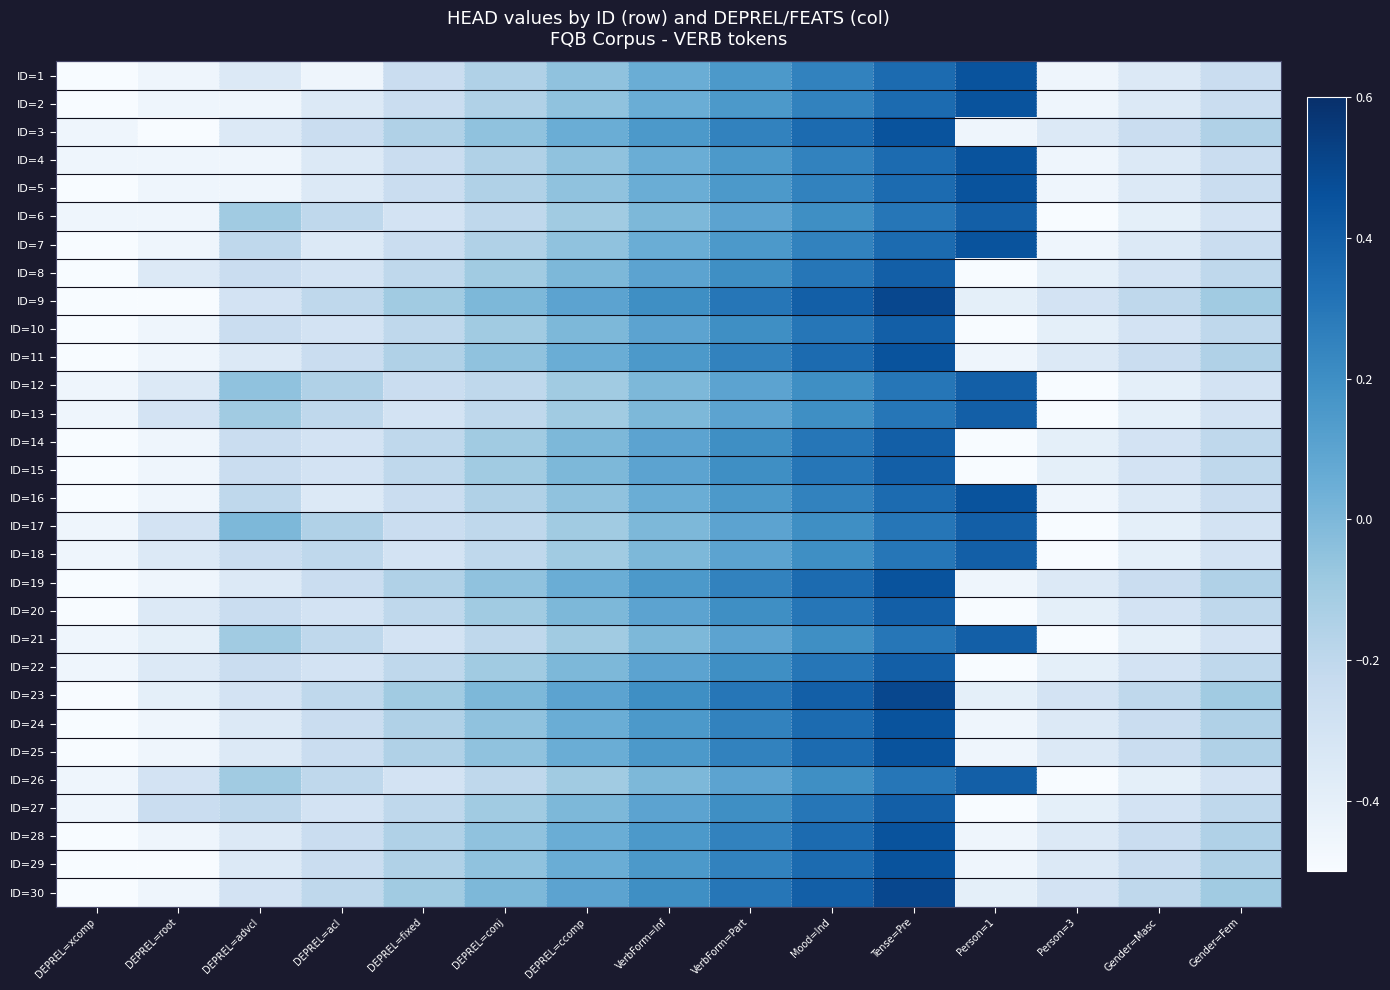

Reading left to right, extract all data points from this chart.

ID=1: DEPREL=xcomp=-0.5	DEPREL=root=-0.5	DEPREL=advcl=-0.3	DEPREL=acl=-0.5	DEPREL=fixed=-0.2	DEPREL=conj=-0.1	DEPREL=ccomp=-0.1	VerbForm=Inf=0.1	VerbForm=Part=0.1	Mood=Ind=0.2	Tense=Pre=0.3	Person=1=0.5	Person=3=-0.5	Gender=Masc=-0.3	Gender=Fem=-0.2
ID=2: DEPREL=xcomp=-0.5	DEPREL=root=-0.5	DEPREL=advcl=-0.5	DEPREL=acl=-0.3	DEPREL=fixed=-0.2	DEPREL=conj=-0.1	DEPREL=ccomp=-0.1	VerbForm=Inf=0.1	VerbForm=Part=0.1	Mood=Ind=0.2	Tense=Pre=0.3	Person=1=0.5	Person=3=-0.5	Gender=Masc=-0.3	Gender=Fem=-0.2
ID=3: DEPREL=xcomp=-0.5	DEPREL=root=-0.5	DEPREL=advcl=-0.3	DEPREL=acl=-0.2	DEPREL=fixed=-0.1	DEPREL=conj=-0.1	DEPREL=ccomp=0.1	VerbForm=Inf=0.1	VerbForm=Part=0.2	Mood=Ind=0.3	Tense=Pre=0.5	Person=1=-0.5	Person=3=-0.3	Gender=Masc=-0.2	Gender=Fem=-0.1
ID=4: DEPREL=xcomp=-0.5	DEPREL=root=-0.5	DEPREL=advcl=-0.5	DEPREL=acl=-0.3	DEPREL=fixed=-0.2	DEPREL=conj=-0.1	DEPREL=ccomp=-0.1	VerbForm=Inf=0.1	VerbForm=Part=0.1	Mood=Ind=0.2	Tense=Pre=0.3	Person=1=0.5	Person=3=-0.5	Gender=Masc=-0.3	Gender=Fem=-0.2
ID=5: DEPREL=xcomp=-0.5	DEPREL=root=-0.5	DEPREL=advcl=-0.5	DEPREL=acl=-0.3	DEPREL=fixed=-0.2	DEPREL=conj=-0.1	DEPREL=ccomp=-0.1	VerbForm=Inf=0.1	VerbForm=Part=0.1	Mood=Ind=0.2	Tense=Pre=0.3	Person=1=0.5	Person=3=-0.5	Gender=Masc=-0.3	Gender=Fem=-0.2
ID=6: DEPREL=xcomp=-0.5	DEPREL=root=-0.5	DEPREL=advcl=-0.1	DEPREL=acl=-0.2	DEPREL=fixed=-0.3	DEPREL=conj=-0.2	DEPREL=ccomp=-0.1	VerbForm=Inf=0.0	VerbForm=Part=0.1	Mood=Ind=0.2	Tense=Pre=0.3	Person=1=0.4	Person=3=-0.5	Gender=Masc=-0.4	Gender=Fem=-0.3
ID=7: DEPREL=xcomp=-0.5	DEPREL=root=-0.5	DEPREL=advcl=-0.2	DEPREL=acl=-0.3	DEPREL=fixed=-0.2	DEPREL=conj=-0.1	DEPREL=ccomp=-0.1	VerbForm=Inf=0.1	VerbForm=Part=0.1	Mood=Ind=0.2	Tense=Pre=0.3	Person=1=0.5	Person=3=-0.5	Gender=Masc=-0.3	Gender=Fem=-0.2
ID=8: DEPREL=xcomp=-0.5	DEPREL=root=-0.3	DEPREL=advcl=-0.2	DEPREL=acl=-0.3	DEPREL=fixed=-0.2	DEPREL=conj=-0.1	DEPREL=ccomp=0.0	VerbForm=Inf=0.1	VerbForm=Part=0.2	Mood=Ind=0.3	Tense=Pre=0.4	Person=1=-0.5	Person=3=-0.4	Gender=Masc=-0.3	Gender=Fem=-0.2
ID=9: DEPREL=xcomp=-0.5	DEPREL=root=-0.5	DEPREL=advcl=-0.3	DEPREL=acl=-0.2	DEPREL=fixed=-0.1	DEPREL=conj=0.0	DEPREL=ccomp=0.1	VerbForm=Inf=0.2	VerbForm=Part=0.3	Mood=Ind=0.4	Tense=Pre=0.5	Person=1=-0.4	Person=3=-0.3	Gender=Masc=-0.2	Gender=Fem=-0.1
ID=10: DEPREL=xcomp=-0.5	DEPREL=root=-0.5	DEPREL=advcl=-0.2	DEPREL=acl=-0.3	DEPREL=fixed=-0.2	DEPREL=conj=-0.1	DEPREL=ccomp=0.0	VerbForm=Inf=0.1	VerbForm=Part=0.2	Mood=Ind=0.3	Tense=Pre=0.4	Person=1=-0.5	Person=3=-0.4	Gender=Masc=-0.3	Gender=Fem=-0.2
ID=11: DEPREL=xcomp=-0.5	DEPREL=root=-0.5	DEPREL=advcl=-0.3	DEPREL=acl=-0.2	DEPREL=fixed=-0.1	DEPREL=conj=-0.1	DEPREL=ccomp=0.1	VerbForm=Inf=0.1	VerbForm=Part=0.2	Mood=Ind=0.3	Tense=Pre=0.5	Person=1=-0.5	Person=3=-0.3	Gender=Masc=-0.2	Gender=Fem=-0.1
ID=12: DEPREL=xcomp=-0.5	DEPREL=root=-0.3	DEPREL=advcl=-0.1	DEPREL=acl=-0.1	DEPREL=fixed=-0.2	DEPREL=conj=-0.2	DEPREL=ccomp=-0.1	VerbForm=Inf=0.0	VerbForm=Part=0.1	Mood=Ind=0.2	Tense=Pre=0.3	Person=1=0.4	Person=3=-0.5	Gender=Masc=-0.4	Gender=Fem=-0.3
ID=13: DEPREL=xcomp=-0.5	DEPREL=root=-0.3	DEPREL=advcl=-0.1	DEPREL=acl=-0.2	DEPREL=fixed=-0.3	DEPREL=conj=-0.2	DEPREL=ccomp=-0.1	VerbForm=Inf=0.0	VerbForm=Part=0.1	Mood=Ind=0.2	Tense=Pre=0.3	Person=1=0.4	Person=3=-0.5	Gender=Masc=-0.4	Gender=Fem=-0.3
ID=14: DEPREL=xcomp=-0.5	DEPREL=root=-0.5	DEPREL=advcl=-0.2	DEPREL=acl=-0.3	DEPREL=fixed=-0.2	DEPREL=conj=-0.1	DEPREL=ccomp=0.0	VerbForm=Inf=0.1	VerbForm=Part=0.2	Mood=Ind=0.3	Tense=Pre=0.4	Person=1=-0.5	Person=3=-0.4	Gender=Masc=-0.3	Gender=Fem=-0.2
ID=15: DEPREL=xcomp=-0.5	DEPREL=root=-0.5	DEPREL=advcl=-0.2	DEPREL=acl=-0.3	DEPREL=fixed=-0.2	DEPREL=conj=-0.1	DEPREL=ccomp=0.0	VerbForm=Inf=0.1	VerbForm=Part=0.2	Mood=Ind=0.3	Tense=Pre=0.4	Person=1=-0.5	Person=3=-0.4	Gender=Masc=-0.3	Gender=Fem=-0.2
ID=16: DEPREL=xcomp=-0.5	DEPREL=root=-0.5	DEPREL=advcl=-0.2	DEPREL=acl=-0.3	DEPREL=fixed=-0.2	DEPREL=conj=-0.1	DEPREL=ccomp=-0.1	VerbForm=Inf=0.1	VerbForm=Part=0.1	Mood=Ind=0.2	Tense=Pre=0.3	Person=1=0.5	Person=3=-0.5	Gender=Masc=-0.3	Gender=Fem=-0.2
ID=17: DEPREL=xcomp=-0.5	DEPREL=root=-0.3	DEPREL=advcl=0.0	DEPREL=acl=-0.1	DEPREL=fixed=-0.2	DEPREL=conj=-0.2	DEPREL=ccomp=-0.1	VerbForm=Inf=0.0	VerbForm=Part=0.1	Mood=Ind=0.2	Tense=Pre=0.3	Person=1=0.4	Person=3=-0.5	Gender=Masc=-0.4	Gender=Fem=-0.3
ID=18: DEPREL=xcomp=-0.5	DEPREL=root=-0.3	DEPREL=advcl=-0.2	DEPREL=acl=-0.2	DEPREL=fixed=-0.3	DEPREL=conj=-0.2	DEPREL=ccomp=-0.1	VerbForm=Inf=0.0	VerbForm=Part=0.1	Mood=Ind=0.2	Tense=Pre=0.3	Person=1=0.4	Person=3=-0.5	Gender=Masc=-0.4	Gender=Fem=-0.3
ID=19: DEPREL=xcomp=-0.5	DEPREL=root=-0.5	DEPREL=advcl=-0.3	DEPREL=acl=-0.2	DEPREL=fixed=-0.1	DEPREL=conj=-0.1	DEPREL=ccomp=0.1	VerbForm=Inf=0.1	VerbForm=Part=0.2	Mood=Ind=0.3	Tense=Pre=0.5	Person=1=-0.5	Person=3=-0.3	Gender=Masc=-0.2	Gender=Fem=-0.1
ID=20: DEPREL=xcomp=-0.5	DEPREL=root=-0.3	DEPREL=advcl=-0.2	DEPREL=acl=-0.3	DEPREL=fixed=-0.2	DEPREL=conj=-0.1	DEPREL=ccomp=0.0	VerbForm=Inf=0.1	VerbForm=Part=0.2	Mood=Ind=0.3	Tense=Pre=0.4	Person=1=-0.5	Person=3=-0.4	Gender=Masc=-0.3	Gender=Fem=-0.2
ID=21: DEPREL=xcomp=-0.5	DEPREL=root=-0.4	DEPREL=advcl=-0.1	DEPREL=acl=-0.2	DEPREL=fixed=-0.3	DEPREL=conj=-0.2	DEPREL=ccomp=-0.1	VerbForm=Inf=0.0	VerbForm=Part=0.1	Mood=Ind=0.2	Tense=Pre=0.3	Person=1=0.4	Person=3=-0.5	Gender=Masc=-0.4	Gender=Fem=-0.3
ID=22: DEPREL=xcomp=-0.5	DEPREL=root=-0.3	DEPREL=advcl=-0.2	DEPREL=acl=-0.3	DEPREL=fixed=-0.2	DEPREL=conj=-0.1	DEPREL=ccomp=0.0	VerbForm=Inf=0.1	VerbForm=Part=0.2	Mood=Ind=0.3	Tense=Pre=0.4	Person=1=-0.5	Person=3=-0.4	Gender=Masc=-0.3	Gender=Fem=-0.2
ID=23: DEPREL=xcomp=-0.5	DEPREL=root=-0.4	DEPREL=advcl=-0.3	DEPREL=acl=-0.2	DEPREL=fixed=-0.1	DEPREL=conj=0.0	DEPREL=ccomp=0.1	VerbForm=Inf=0.2	VerbForm=Part=0.3	Mood=Ind=0.4	Tense=Pre=0.5	Person=1=-0.4	Person=3=-0.3	Gender=Masc=-0.2	Gender=Fem=-0.1
ID=24: DEPREL=xcomp=-0.5	DEPREL=root=-0.5	DEPREL=advcl=-0.3	DEPREL=acl=-0.2	DEPREL=fixed=-0.1	DEPREL=conj=-0.1	DEPREL=ccomp=0.1	VerbForm=Inf=0.1	VerbForm=Part=0.2	Mood=Ind=0.3	Tense=Pre=0.5	Person=1=-0.5	Person=3=-0.3	Gender=Masc=-0.2	Gender=Fem=-0.1
ID=25: DEPREL=xcomp=-0.5	DEPREL=root=-0.5	DEPREL=advcl=-0.3	DEPREL=acl=-0.2	DEPREL=fixed=-0.1	DEPREL=conj=-0.1	DEPREL=ccomp=0.1	VerbForm=Inf=0.1	VerbForm=Part=0.2	Mood=Ind=0.3	Tense=Pre=0.5	Person=1=-0.5	Person=3=-0.3	Gender=Masc=-0.2	Gender=Fem=-0.1
ID=26: DEPREL=xcomp=-0.5	DEPREL=root=-0.3	DEPREL=advcl=-0.1	DEPREL=acl=-0.2	DEPREL=fixed=-0.3	DEPREL=conj=-0.2	DEPREL=ccomp=-0.1	VerbForm=Inf=0.0	VerbForm=Part=0.1	Mood=Ind=0.2	Tense=Pre=0.3	Person=1=0.4	Person=3=-0.5	Gender=Masc=-0.4	Gender=Fem=-0.3
ID=27: DEPREL=xcomp=-0.5	DEPREL=root=-0.2	DEPREL=advcl=-0.2	DEPREL=acl=-0.3	DEPREL=fixed=-0.2	DEPREL=conj=-0.1	DEPREL=ccomp=0.0	VerbForm=Inf=0.1	VerbForm=Part=0.2	Mood=Ind=0.3	Tense=Pre=0.4	Person=1=-0.5	Person=3=-0.4	Gender=Masc=-0.3	Gender=Fem=-0.2
ID=28: DEPREL=xcomp=-0.5	DEPREL=root=-0.5	DEPREL=advcl=-0.3	DEPREL=acl=-0.2	DEPREL=fixed=-0.1	DEPREL=conj=-0.1	DEPREL=ccomp=0.1	VerbForm=Inf=0.1	VerbForm=Part=0.2	Mood=Ind=0.3	Tense=Pre=0.5	Person=1=-0.5	Person=3=-0.3	Gender=Masc=-0.2	Gender=Fem=-0.1
ID=29: DEPREL=xcomp=-0.5	DEPREL=root=-0.5	DEPREL=advcl=-0.3	DEPREL=acl=-0.2	DEPREL=fixed=-0.1	DEPREL=conj=-0.1	DEPREL=ccomp=0.1	VerbForm=Inf=0.1	VerbForm=Part=0.2	Mood=Ind=0.3	Tense=Pre=0.5	Person=1=-0.5	Person=3=-0.3	Gender=Masc=-0.2	Gender=Fem=-0.1
ID=30: DEPREL=xcomp=-0.5	DEPREL=root=-0.5	DEPREL=advcl=-0.3	DEPREL=acl=-0.2	DEPREL=fixed=-0.1	DEPREL=conj=0.0	DEPREL=ccomp=0.1	VerbForm=Inf=0.2	VerbForm=Part=0.3	Mood=Ind=0.4	Tense=Pre=0.5	Person=1=-0.4	Person=3=-0.3	Gender=Masc=-0.2	Gender=Fem=-0.1